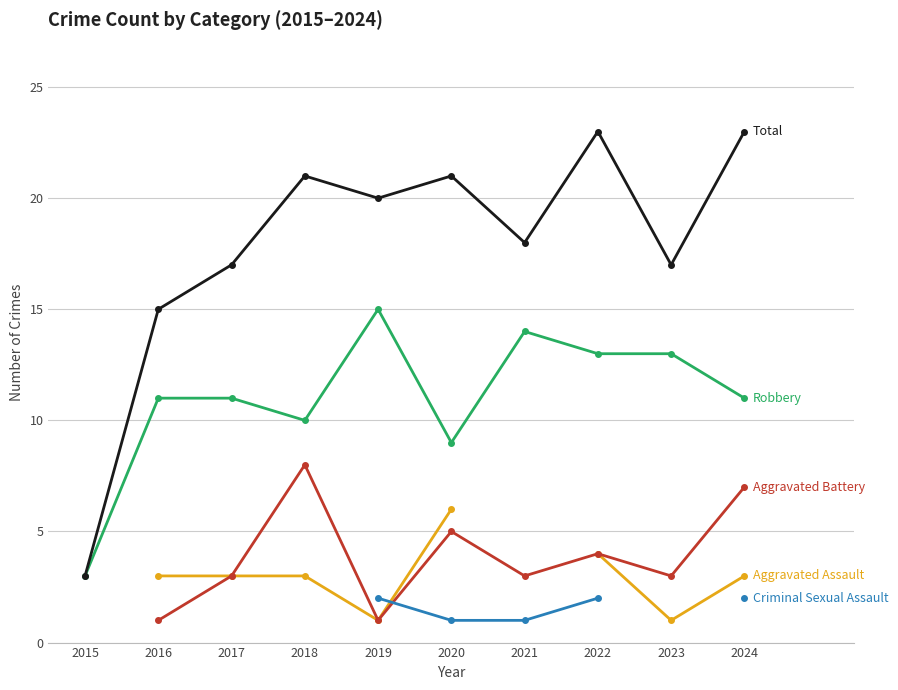

Which category has the highest value across all series?

2022